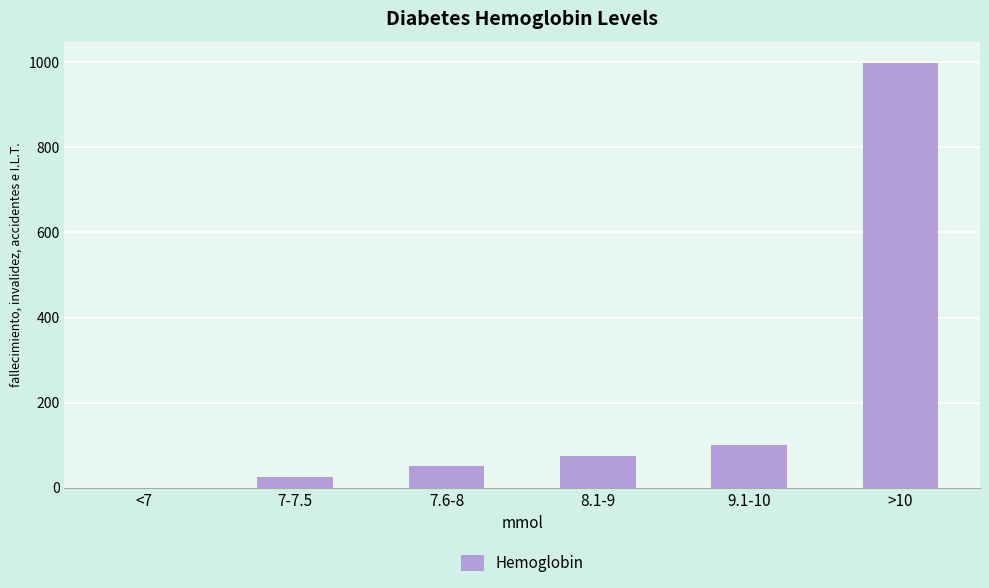

Which label corresponds to the largest value in the chart?

>10